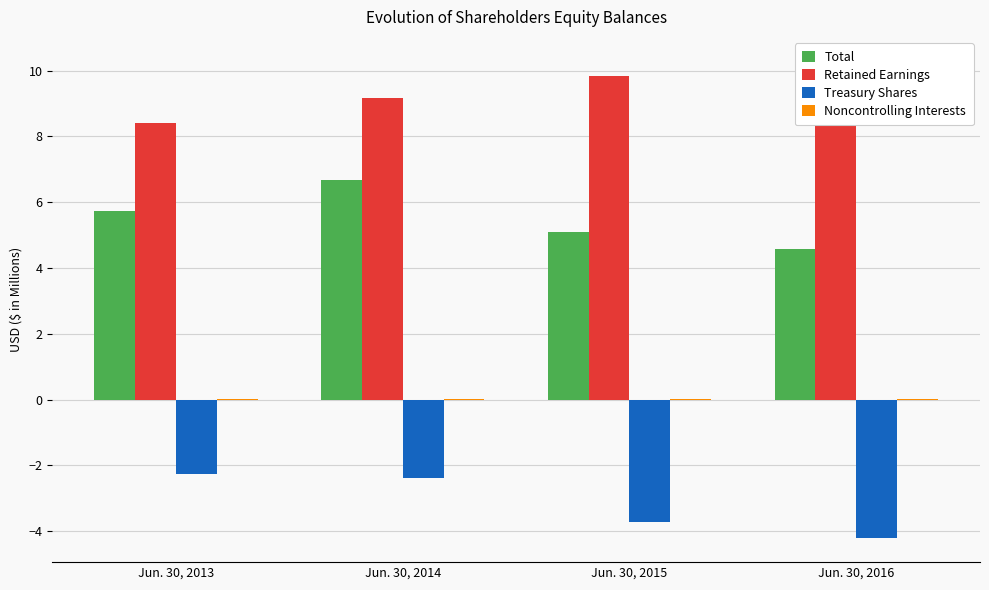

Reading left to right, list all the values displayed in this chart.

Total: Jun. 30, 2013=5.7	Jun. 30, 2014=6.7	Jun. 30, 2015=5.1	Jun. 30, 2016=4.6
Retained Earnings: Jun. 30, 2013=8.4	Jun. 30, 2014=9.2	Jun. 30, 2015=9.8	Jun. 30, 2016=10.3
Treasury Shares: Jun. 30, 2013=-2.3	Jun. 30, 2014=-2.4	Jun. 30, 2015=-3.7	Jun. 30, 2016=-4.2
Noncontrolling Interests: Jun. 30, 2013=0.0	Jun. 30, 2014=0.0	Jun. 30, 2015=0.0	Jun. 30, 2016=0.0